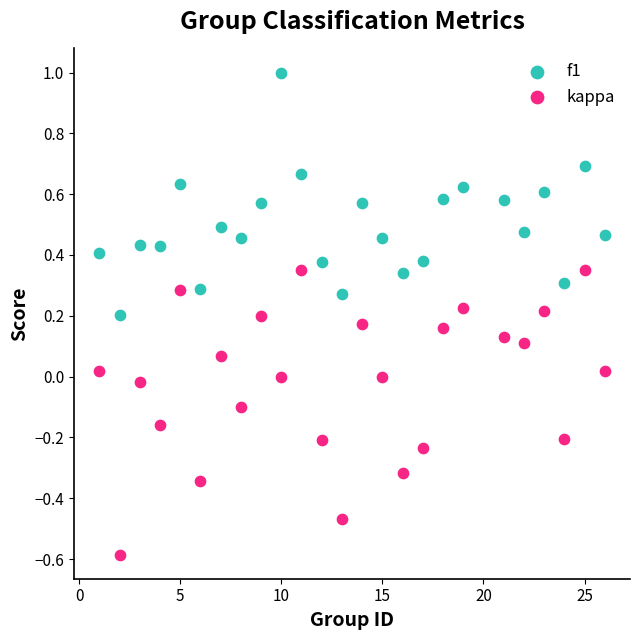

Across all data points, what is the range of X values (max minus min)?

25.0